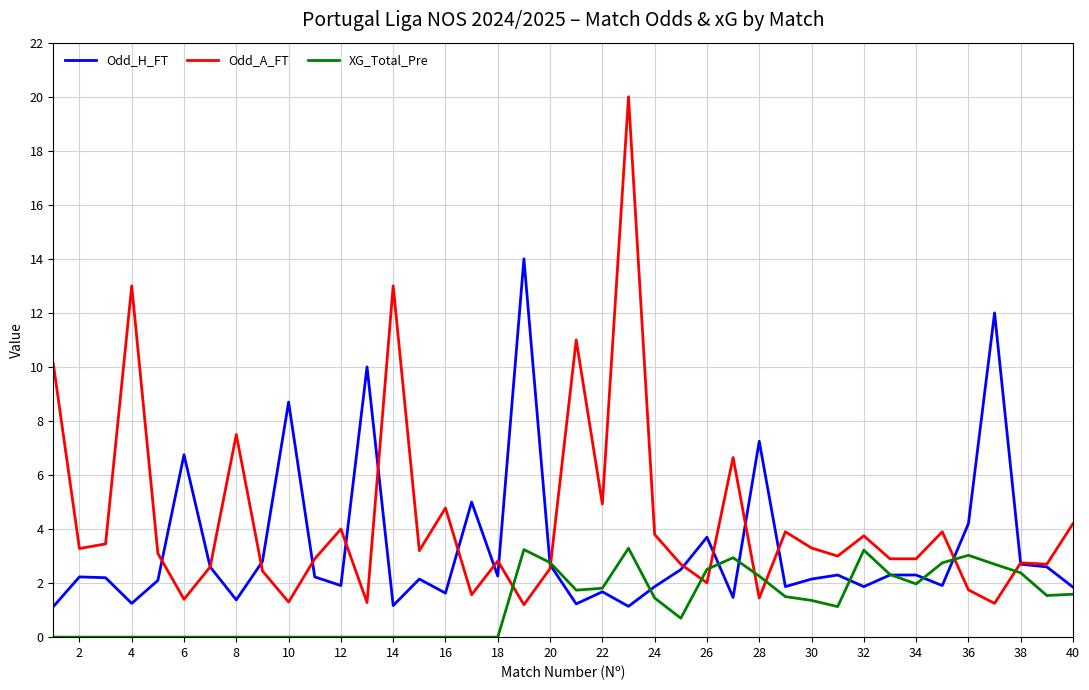

Does the chart have visible grid lines?

Yes